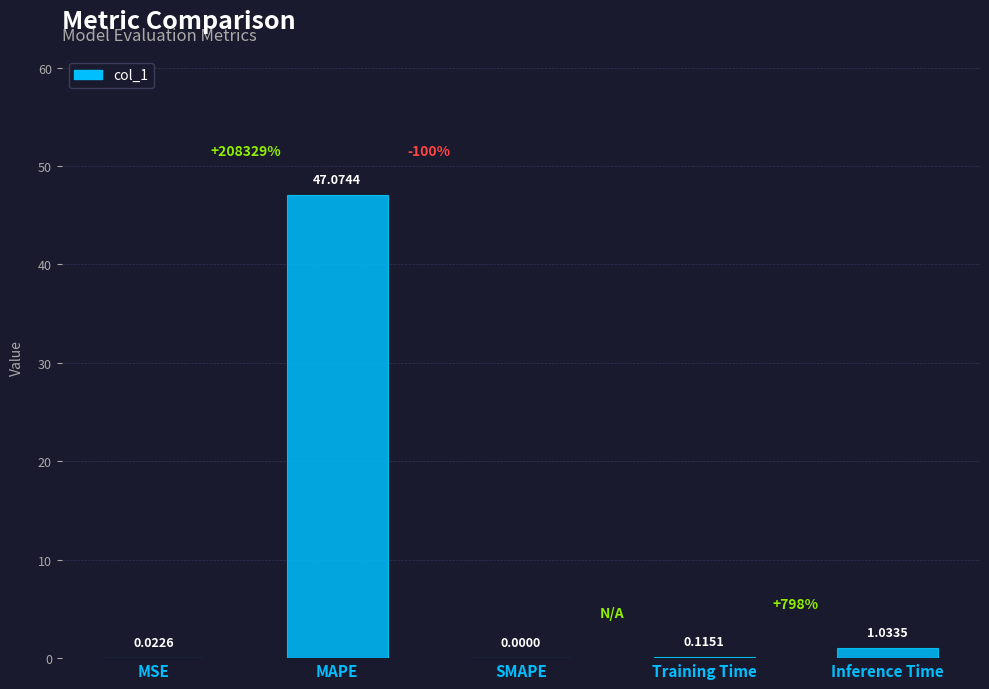

What is the change in value from MSE to MAPE?

+47.1